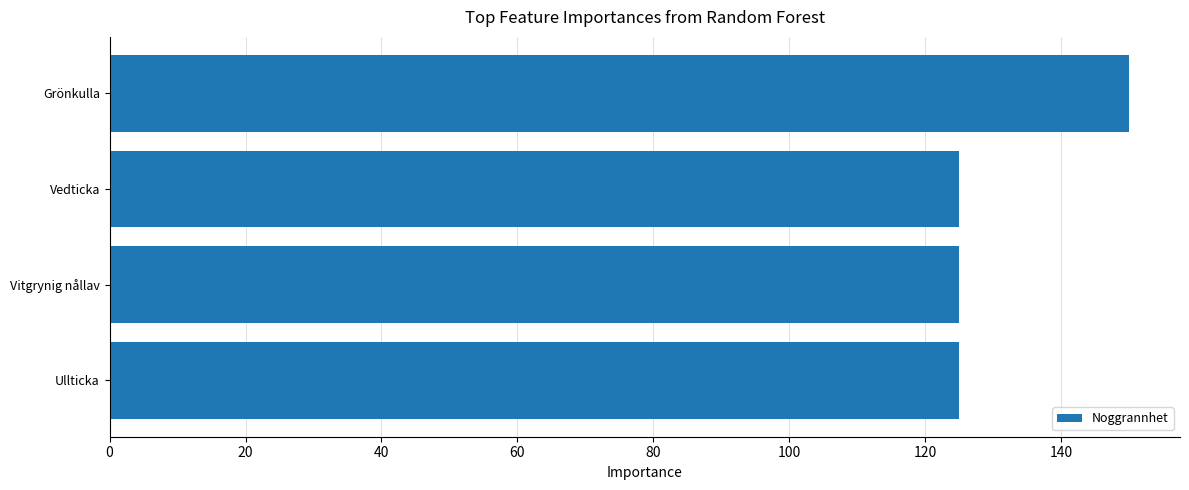

Reading top to bottom, list all the values displayed in this chart.

Grönkulla=150	Vedticka=125	Vitgrynig nållav=125	Ullticka=125